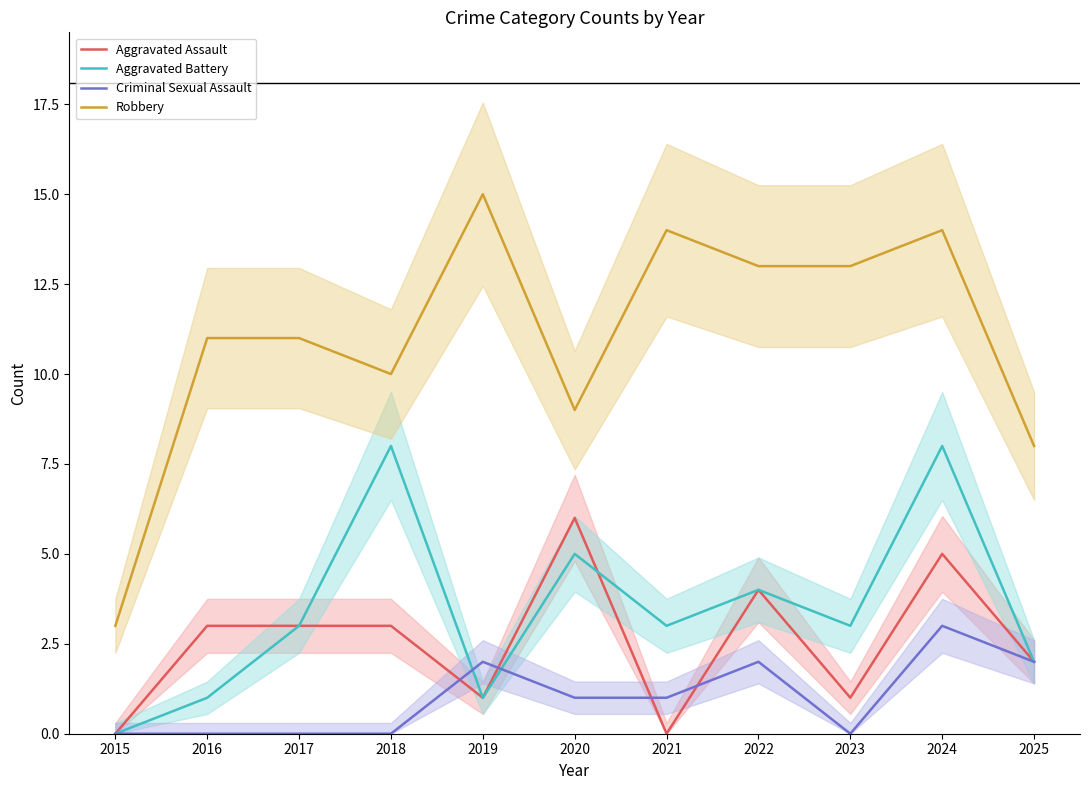

Does the chart display data point markers on the line(s)?

No